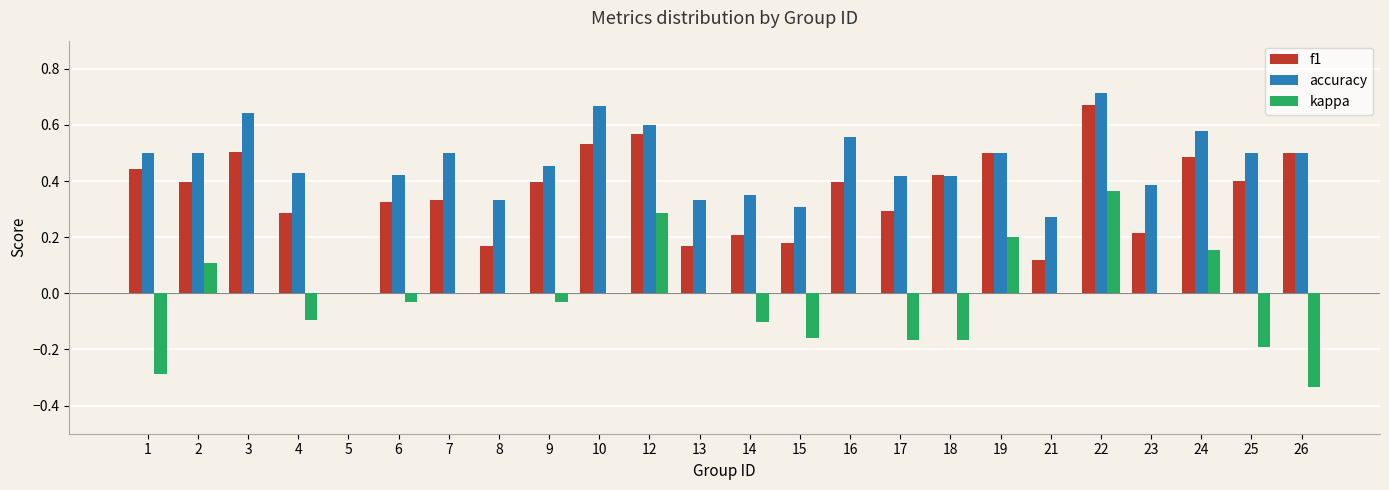

What is the sum of all f1 values?

8.5